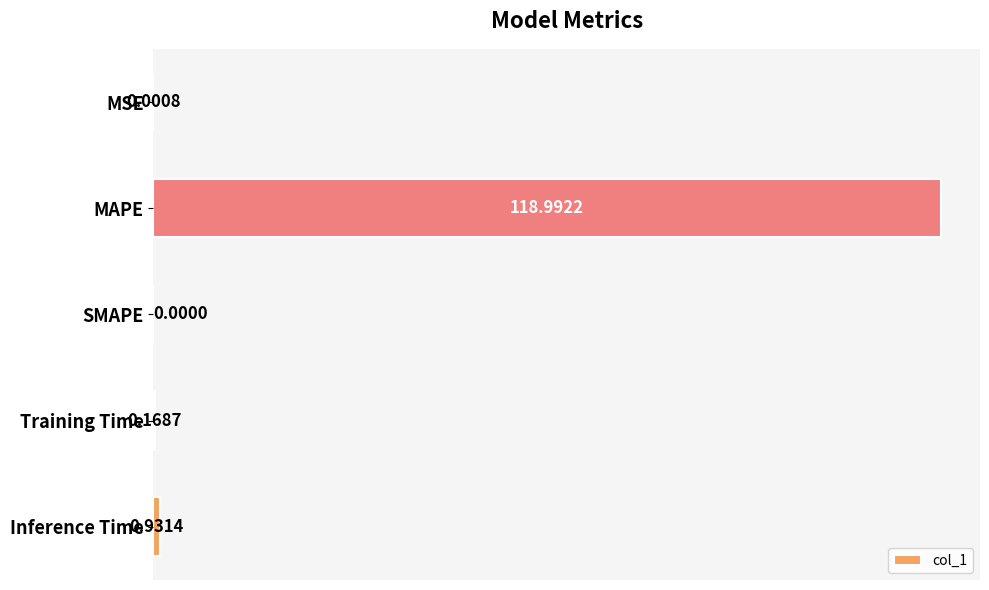

What is the sum of all values?

120.1